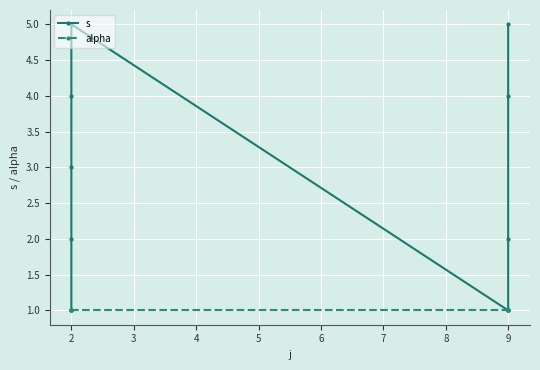

Reading left to right, what are all the values shown in this chart?

s: 1	2	3	4	5	1	2	4	5
alpha: 1	1	1	1	1	1	1	1	1